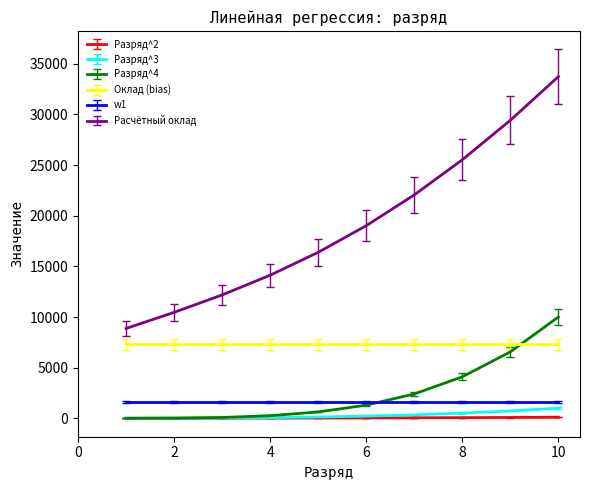

True or false: w1 and Разряд^2 cross at least once.

False